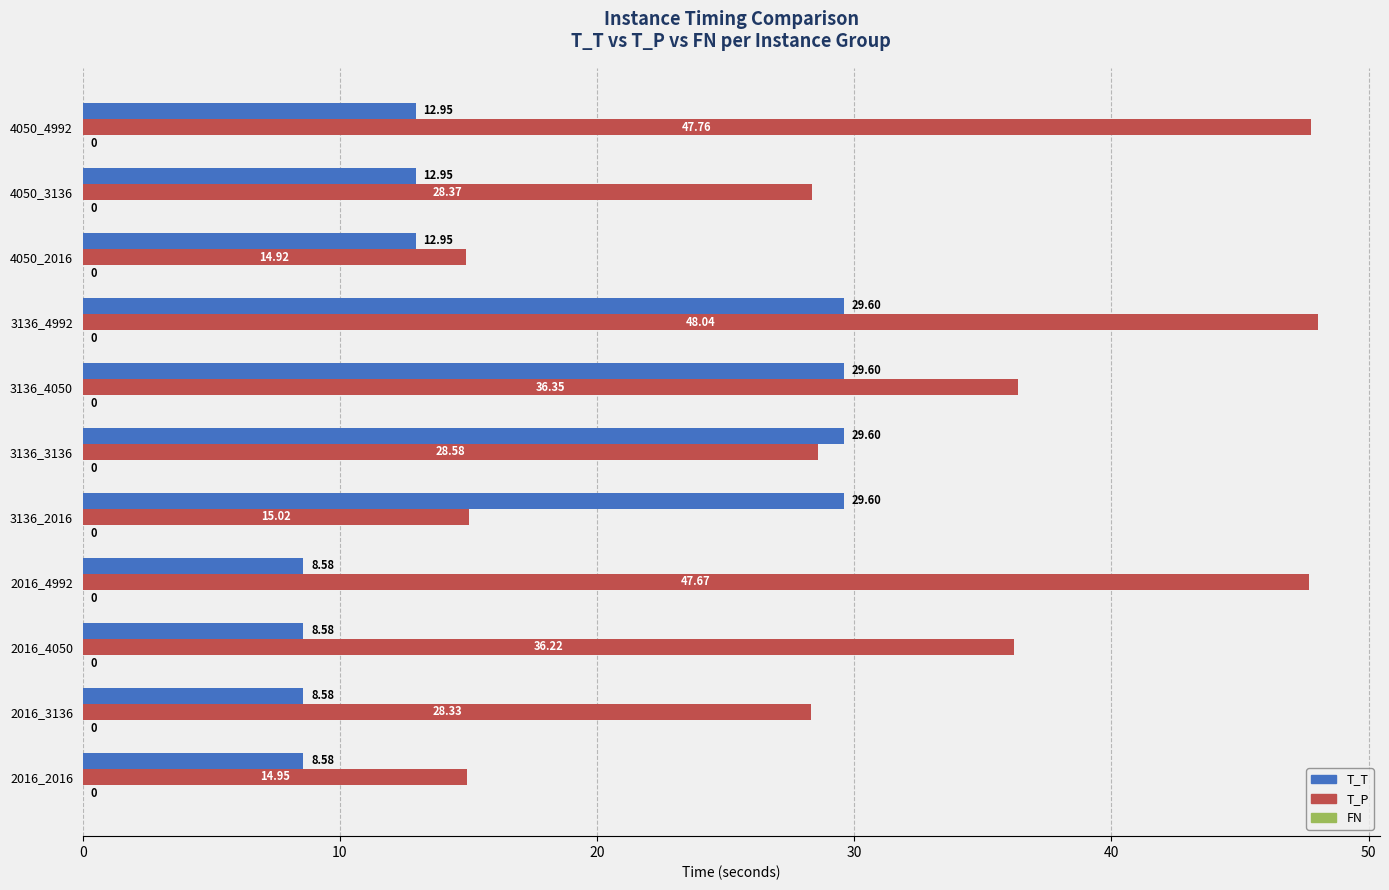

What is the sum of the T_P values at 4050_4992 and 2016_4992?

95.4